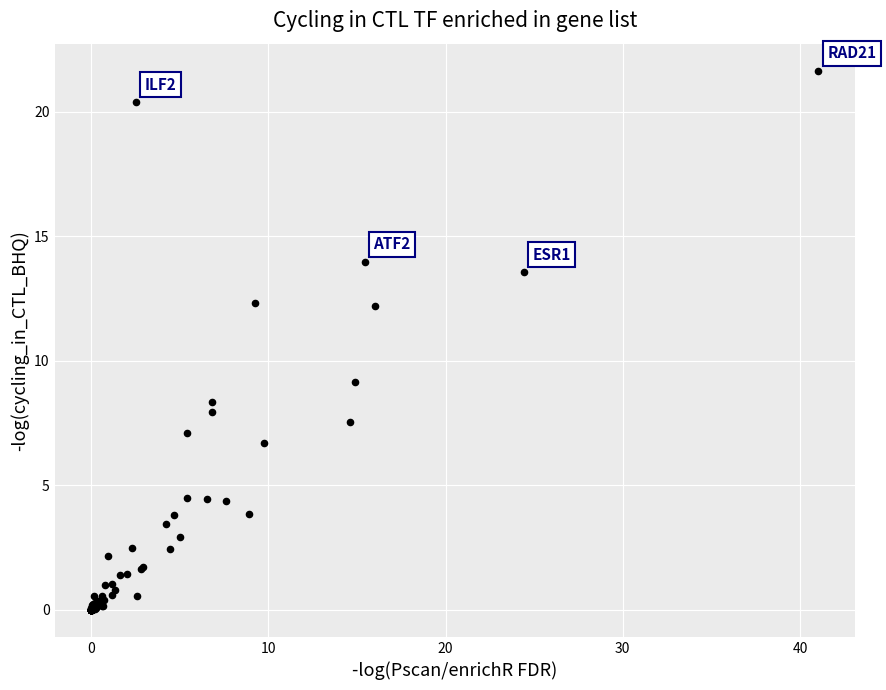

What Y value in the scatter plot is closest to 10?

9.1